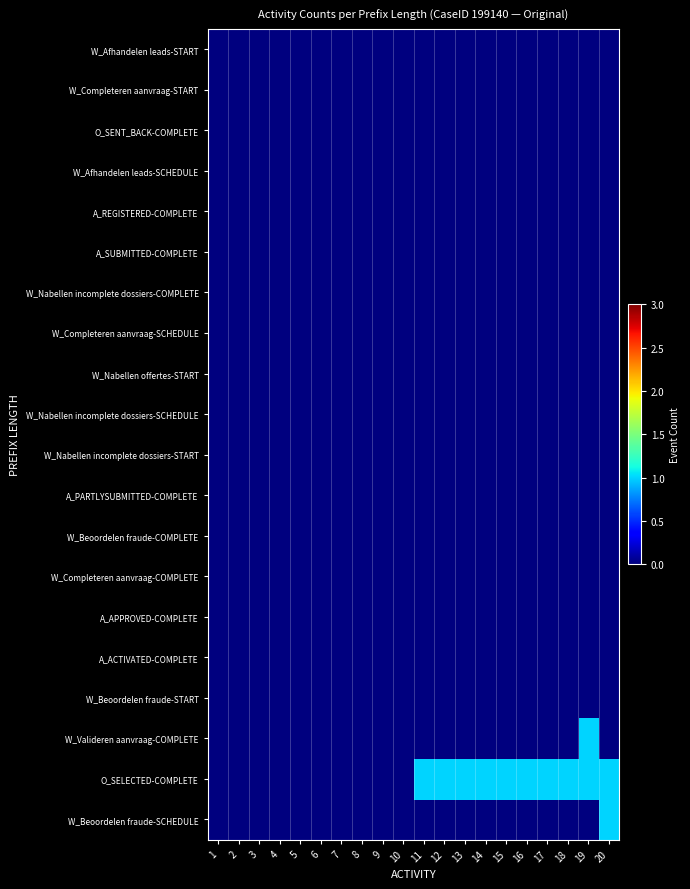

Which label corresponds to the largest value in the chart?

20